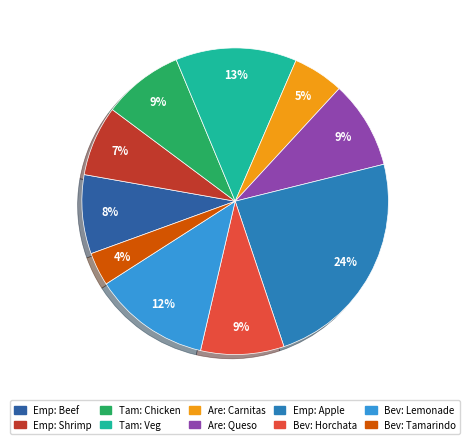

How many segments does this pie chart have?

10